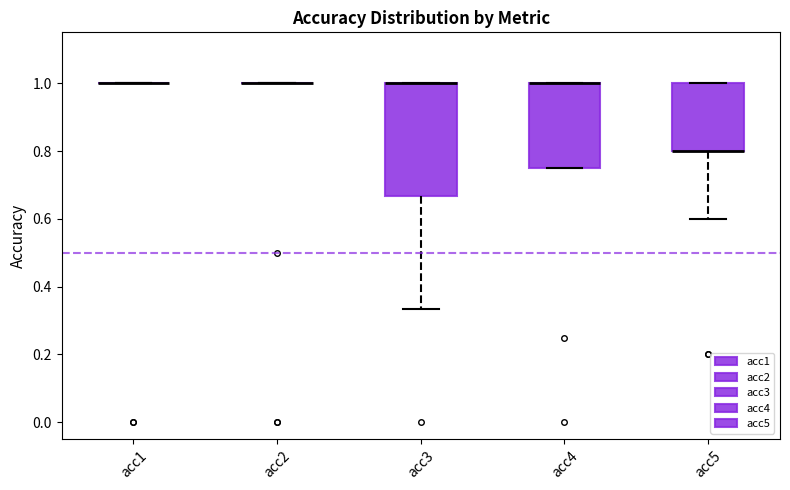

Which box is the tallest, from its lower edge to its upper edge?

acc3